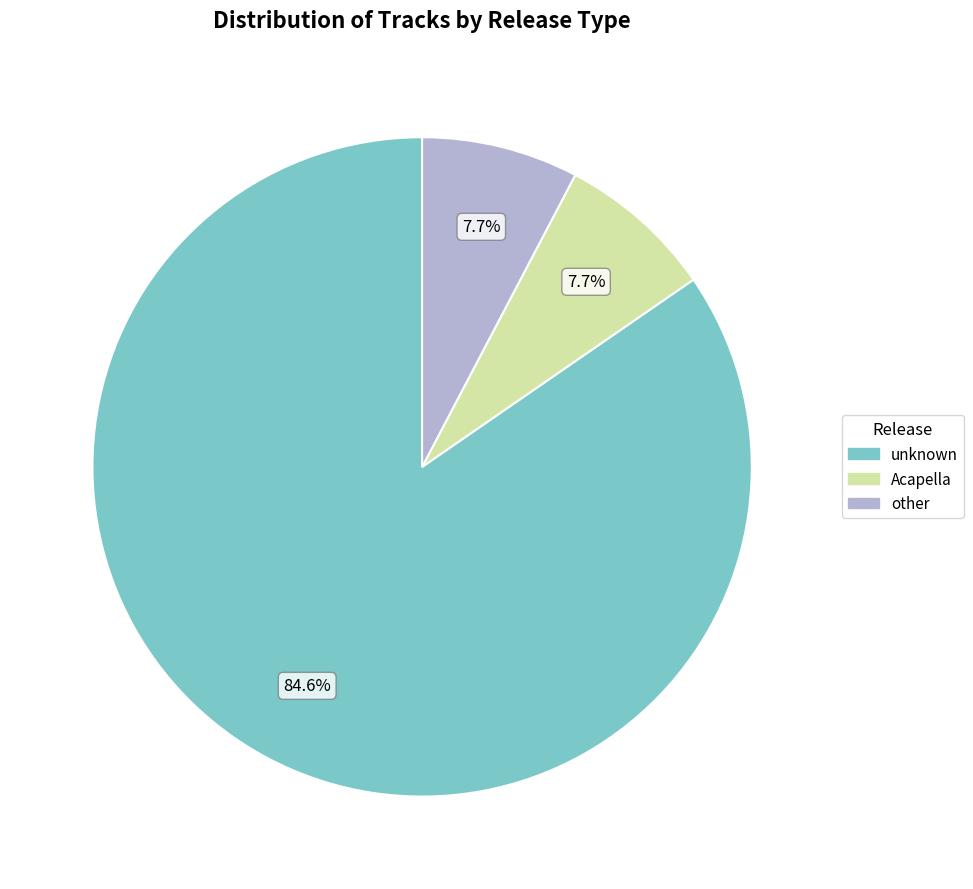

Between Acapella and unknown, which is larger?

unknown